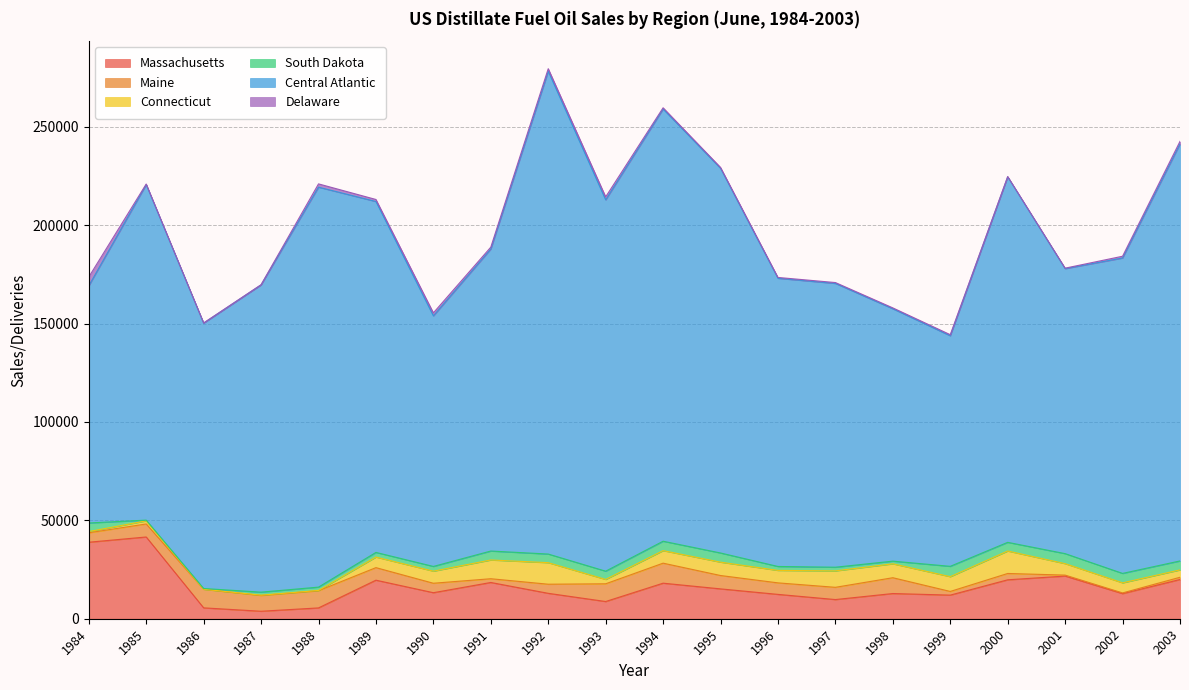

What is the total value across all series at 1986?

150313